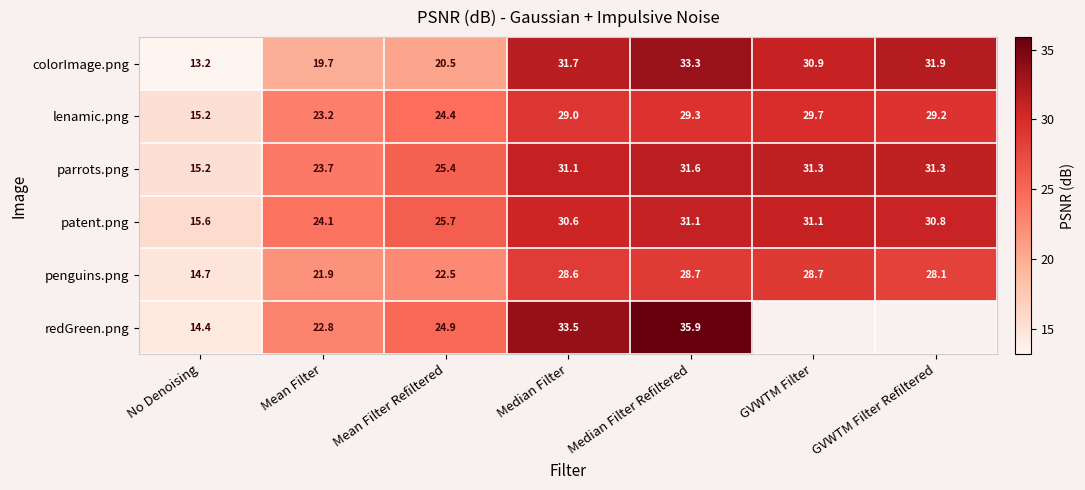

What is the total value across all series at Mean Filter Refiltered?

143.4